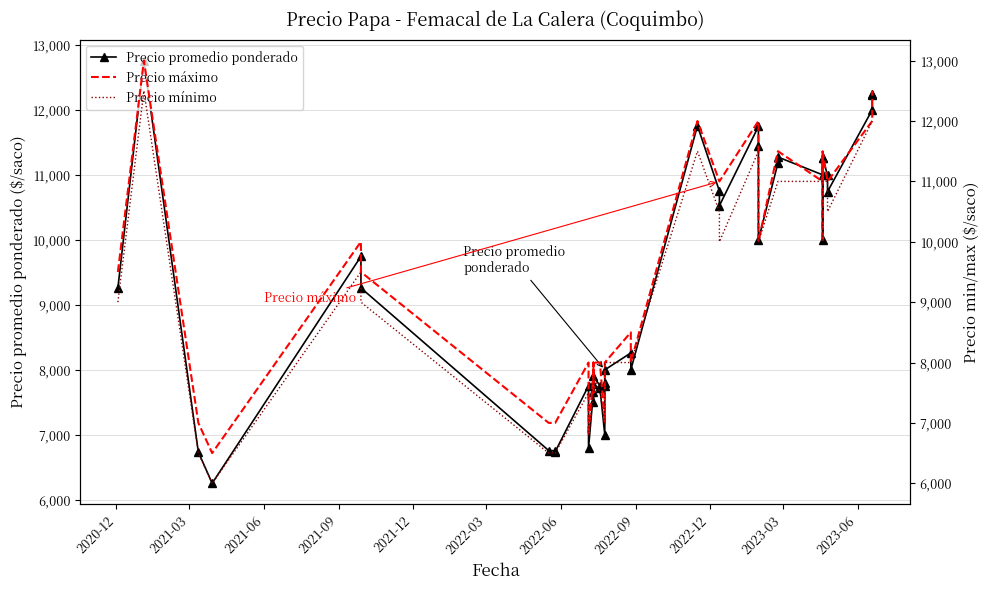

True or false: Precio máximo has a value of 12824 at 2020-12.

False